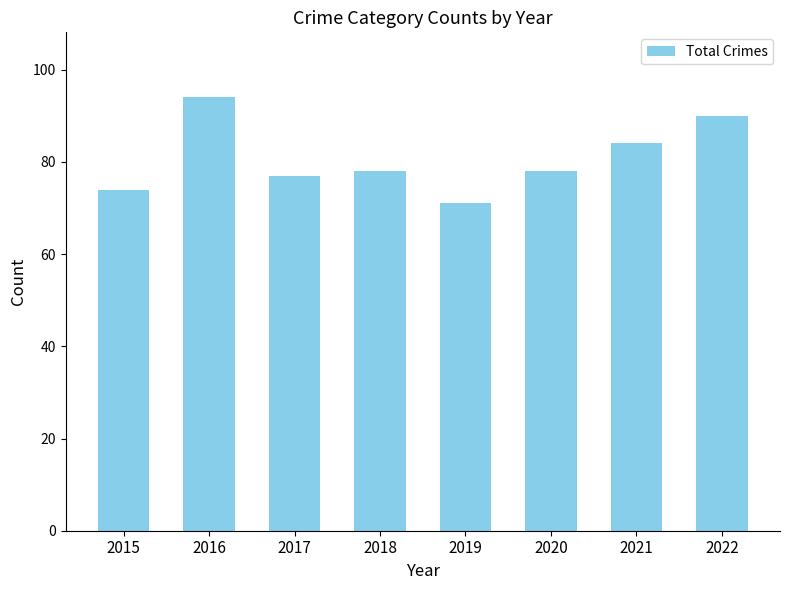

What is the difference between the maximum and second lowest values?

20